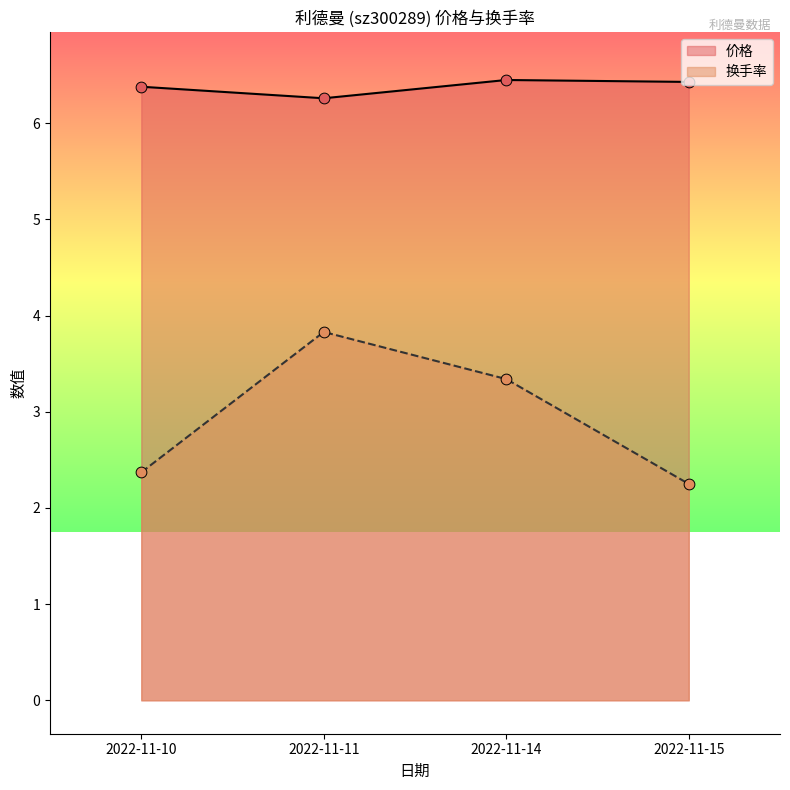

What are all the series names shown in the legend?

价格, 换手率